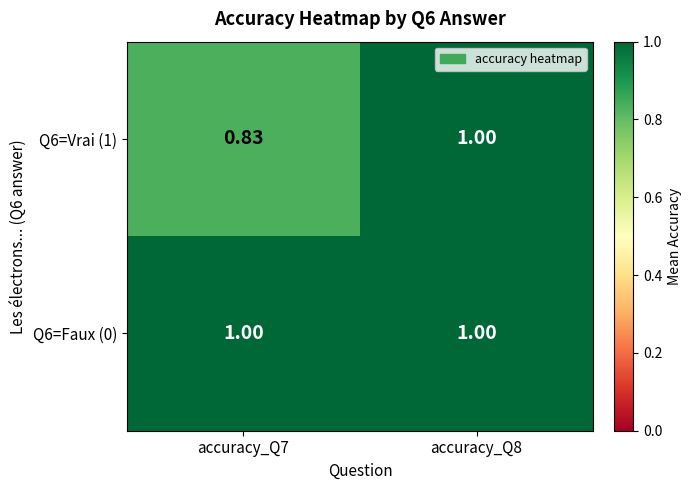

Count the number of data series in this chart.

2